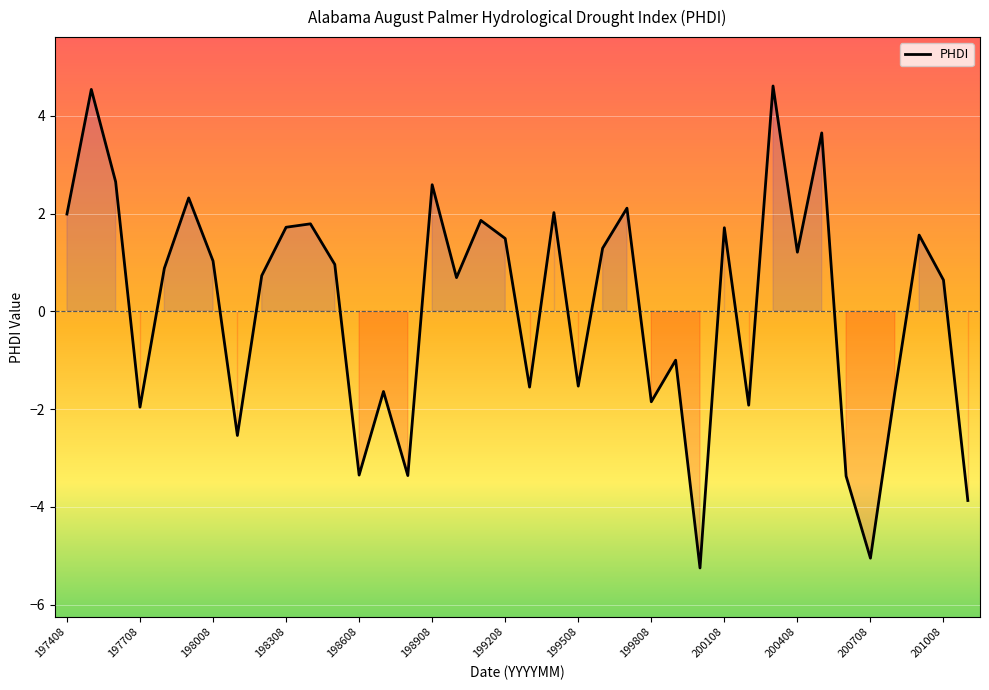

What is the minimum value shown in the chart?

-5.2